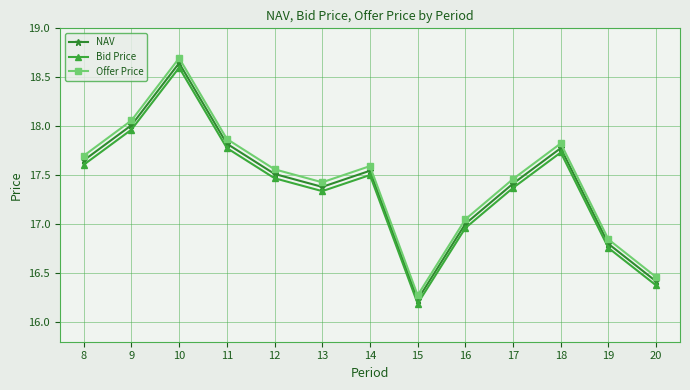

Which series has the widest spread of values?

Offer Price